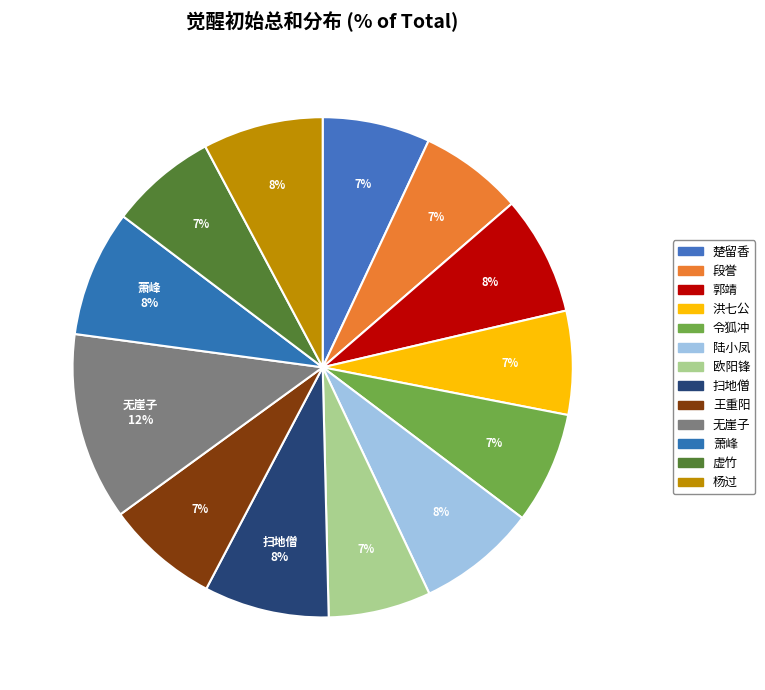

What is the change in value from 扫地僧 to 虚竹?

-151